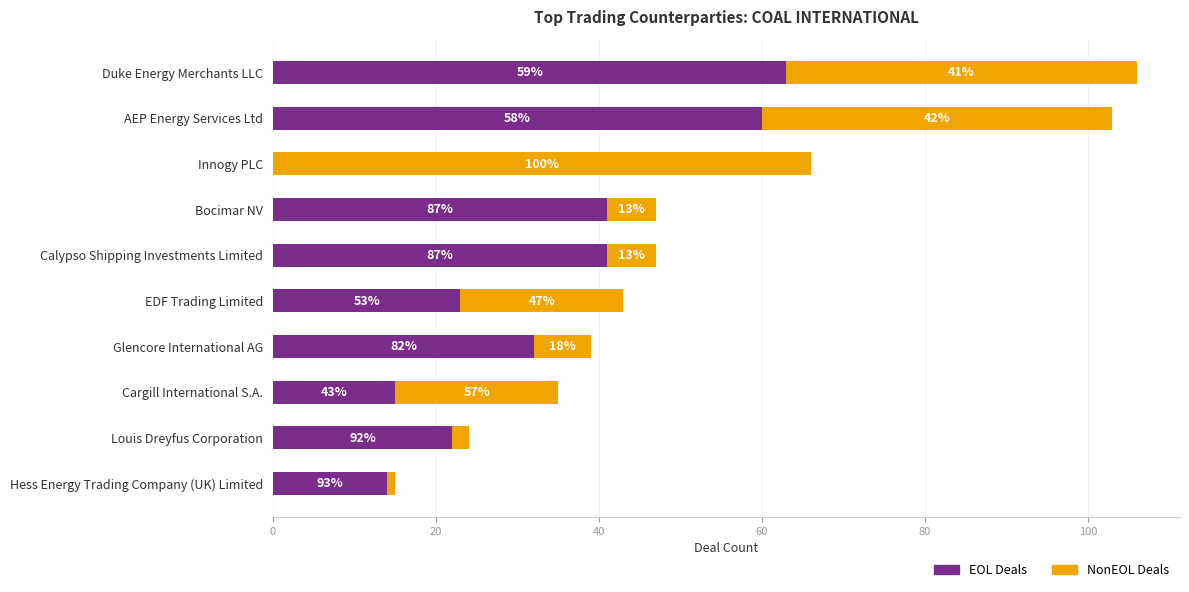

What are all the series names shown in the legend?

EOL Deals, NonEOL Deals